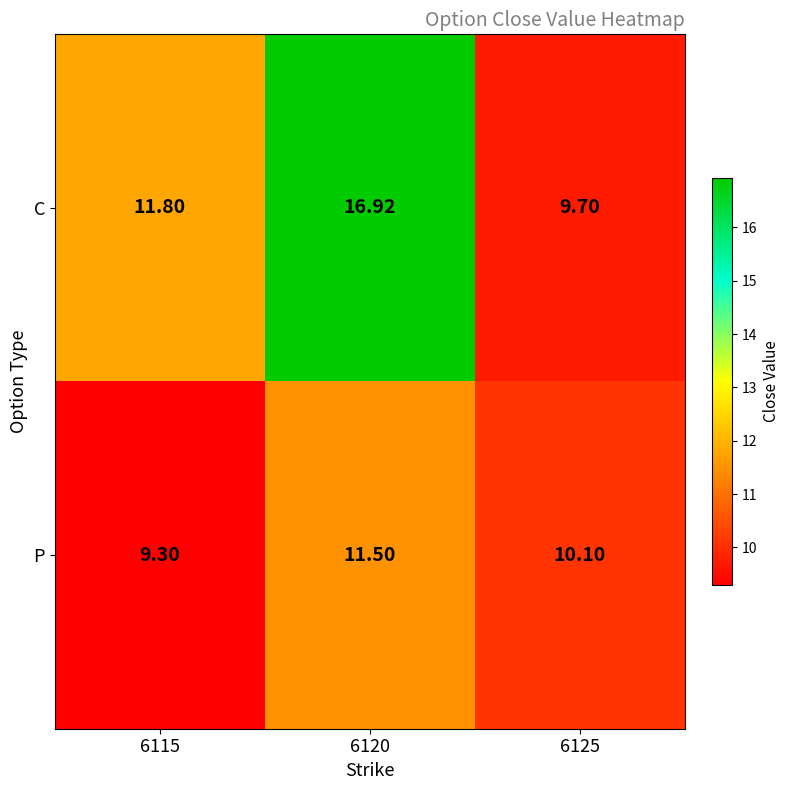

Between 6120 and 6125, which series saw the biggest shift?

C